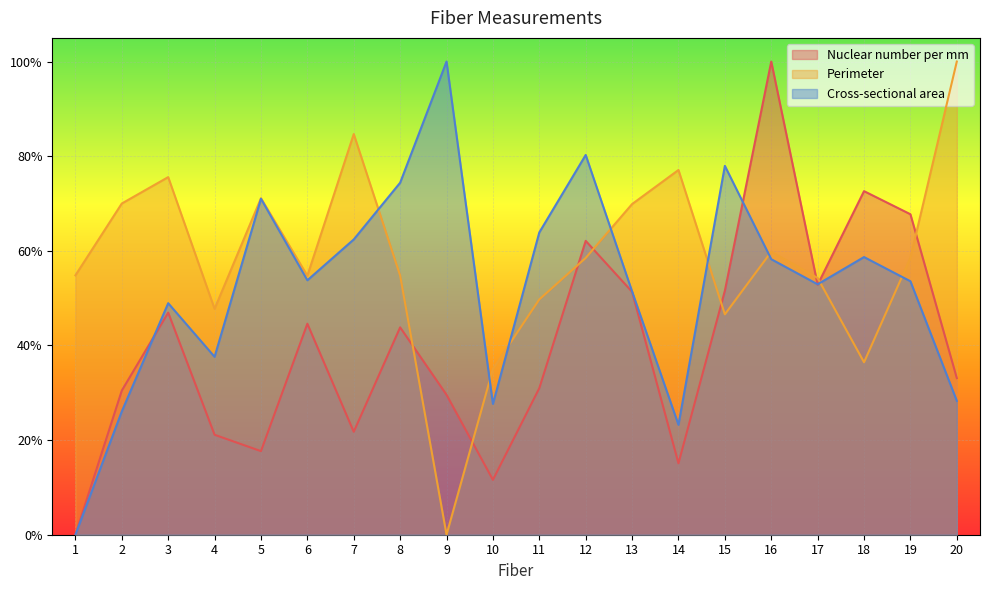

What are all the series names shown in the legend?

Nuclear number per mm, Perimeter, Cross-sectional area